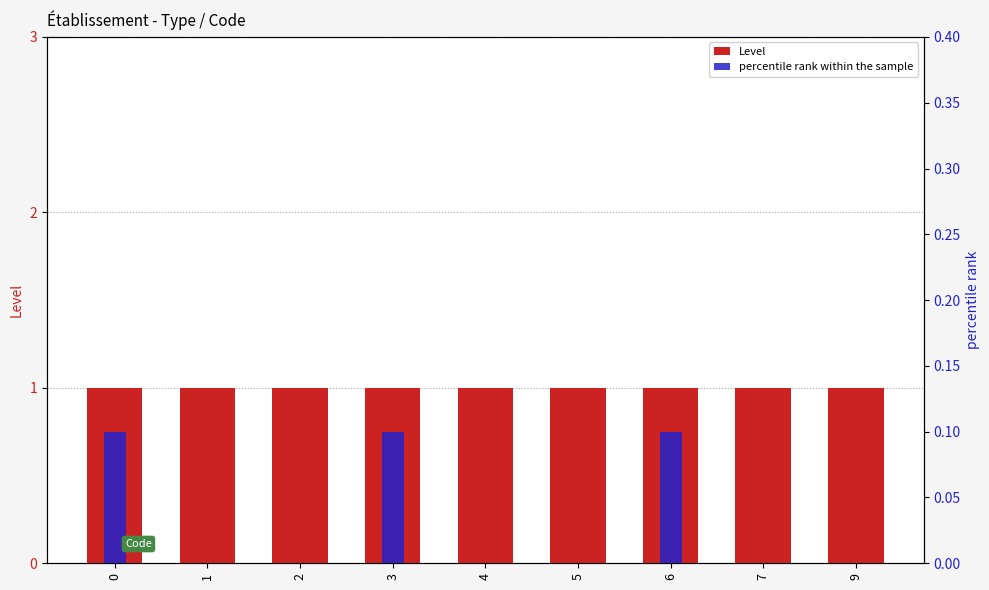

True or false: percentile rank within the sample has a value of 0.0 at 9.

True